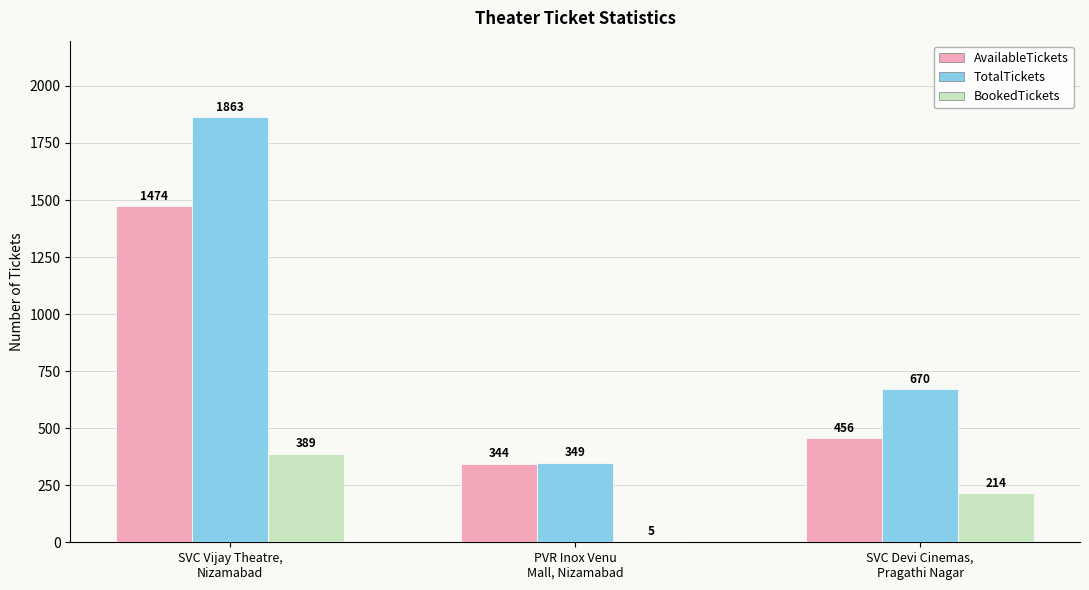

What is the sum of all BookedTickets values?

608